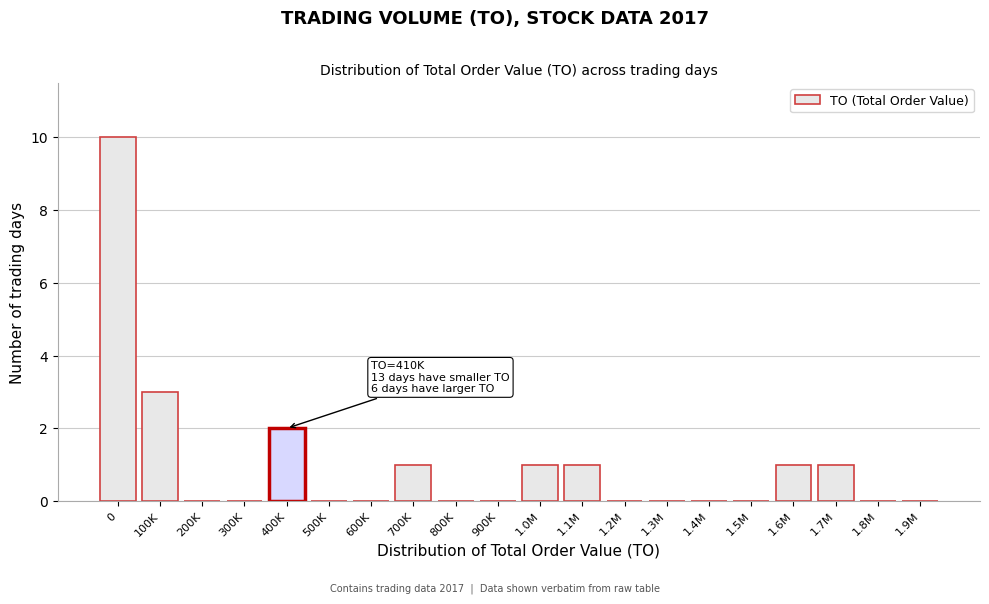

Reading left to right, what are all the values shown in this chart?

0=10	100K=3	200K=0	300K=0	400K=2	500K=0	600K=0	700K=1	800K=0	900K=0	1.0M=1	1.1M=1	1.2M=0	1.3M=0	1.4M=0	1.5M=0	1.6M=1	1.7M=1	1.8M=0	1.9M=0